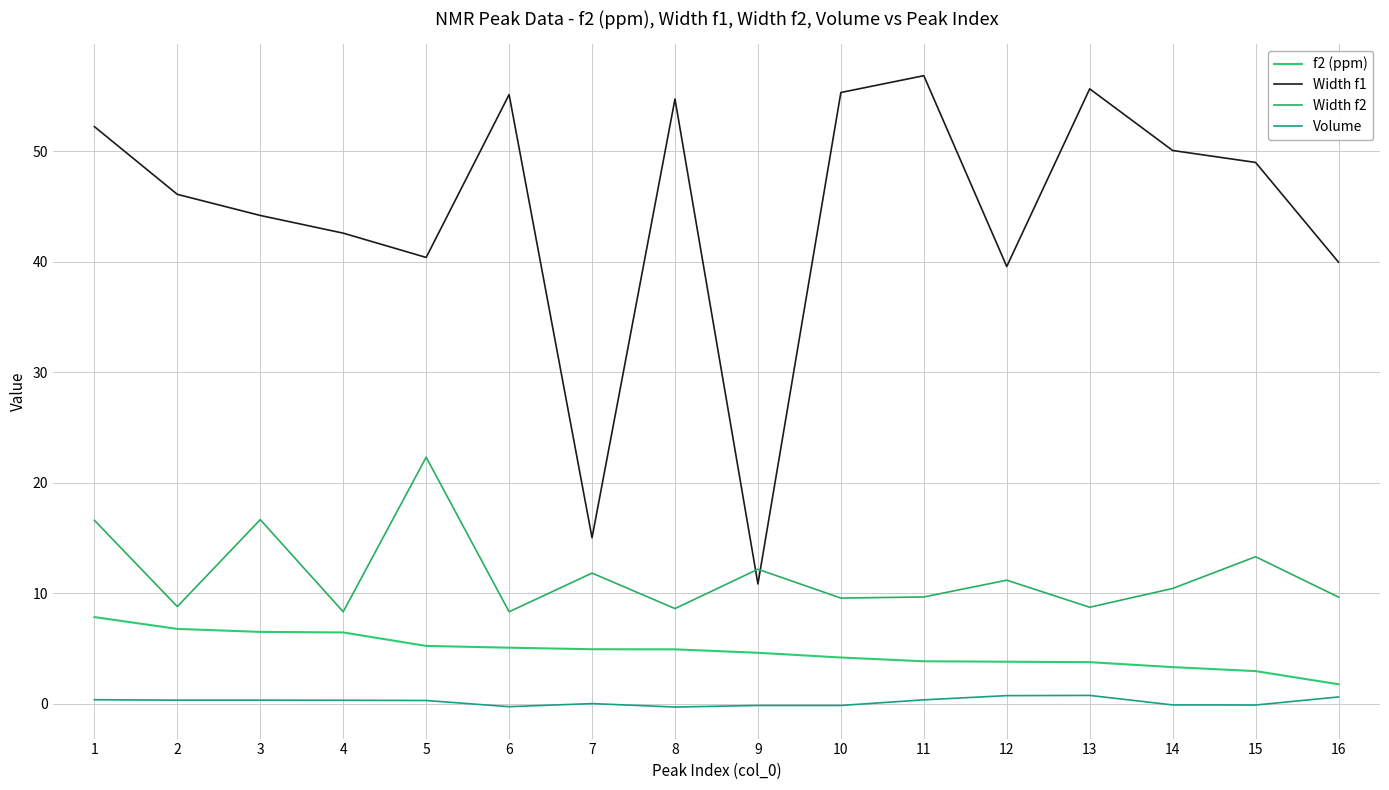

Reading left to right, what are all the values shown in this chart?

f2 (ppm): 7.8	6.8	6.5	6.4	5.2	5.1	4.9	4.9	4.6	4.2	3.8	3.8	3.8	3.3	2.9	1.8
Width f1: 52.2	46.1	44.2	42.6	40.4	55.1	15.0	54.7	10.8	55.3	56.8	39.6	55.6	50.1	49.0	40.0
Width f2: 16.6	8.8	16.6	8.3	22.3	8.3	11.8	8.6	12.2	9.6	9.7	11.2	8.7	10.4	13.3	9.6
Volume: 0.3	0.3	0.3	0.3	0.3	-0.3	0.0	-0.3	-0.2	-0.2	0.3	0.7	0.7	-0.1	-0.1	0.6